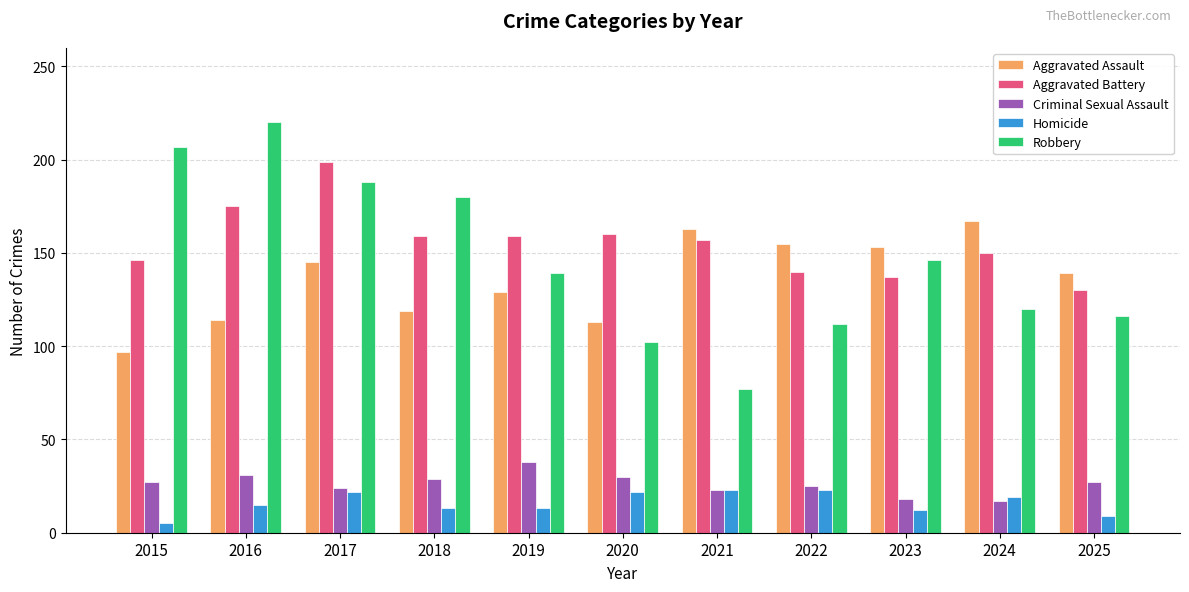

Between 2016 and 2019, which series saw the biggest shift?

Robbery